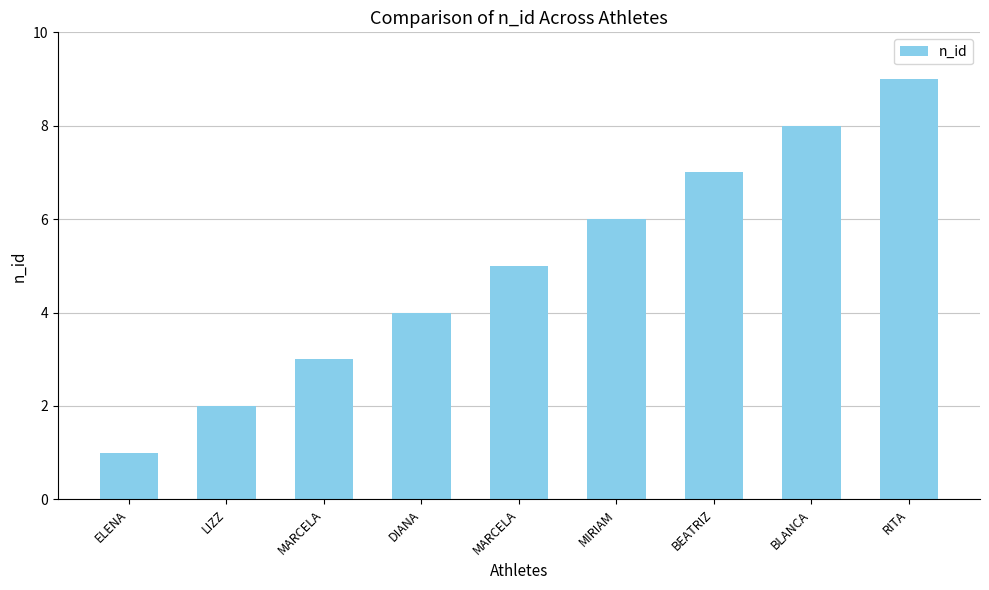

What is the label of the 5th bar from the right?

MARCELA